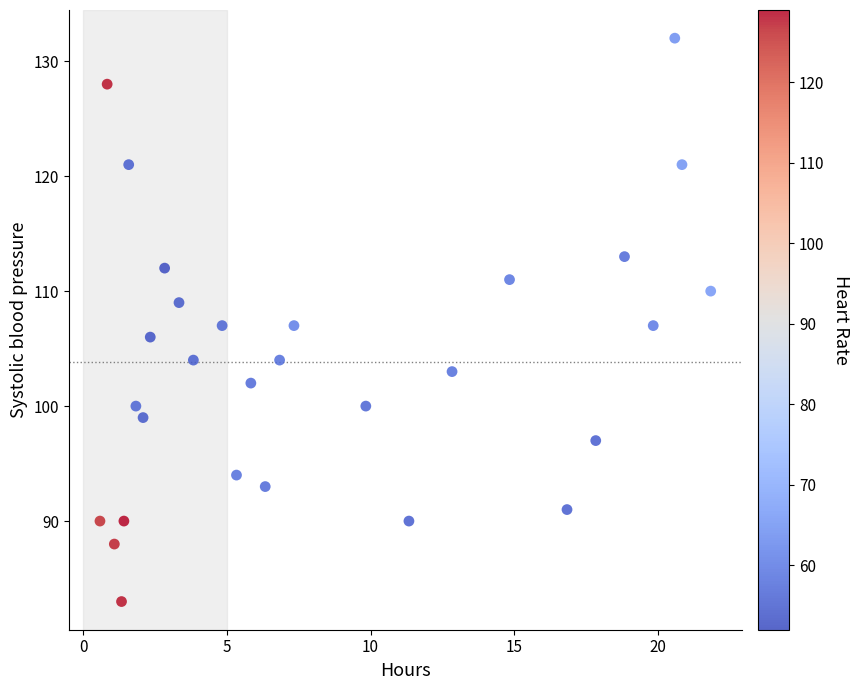

What is the range of Y values (max minus min)?

49